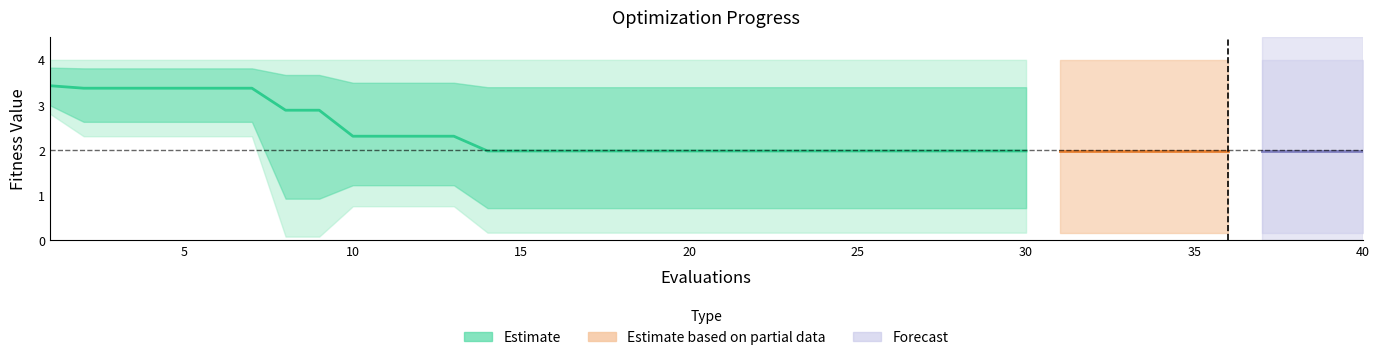

Which category has the lowest value across all series?

8